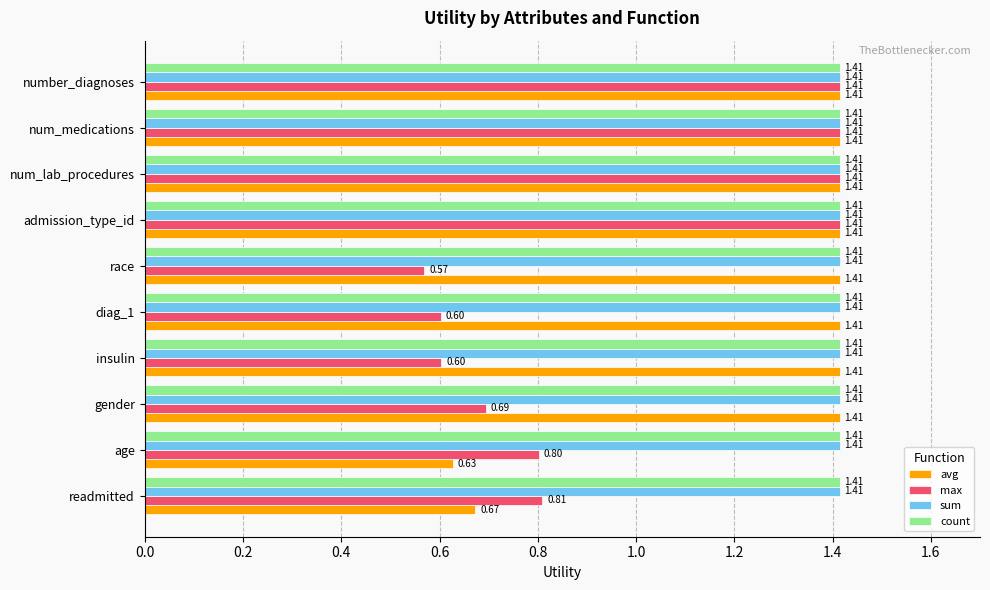

Is the value of sum at number_diagnoses greater than the value of avg at readmitted?

Yes